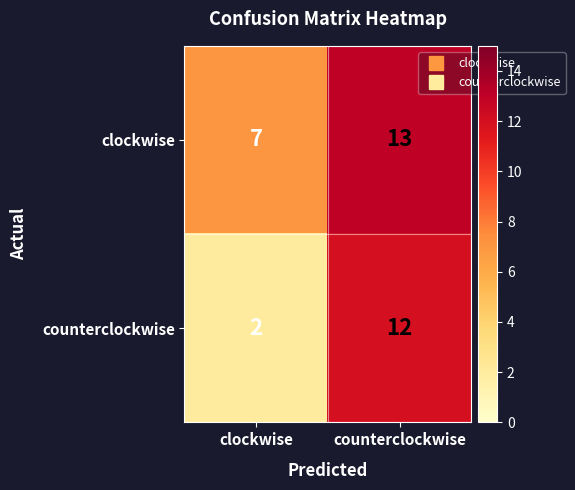

At clockwise, list the series in order from largest to smallest.

clockwise, counterclockwise